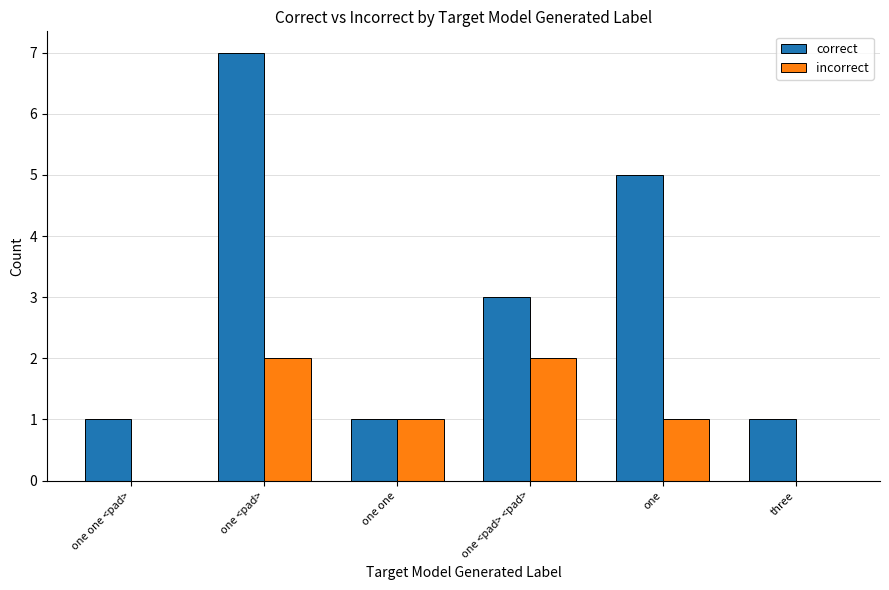

What is the maximum value shown in the chart?

7